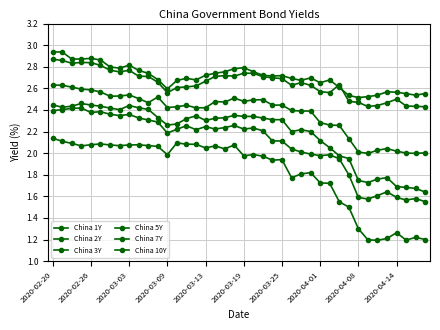

Which series has the largest range (max minus min)?

China 1Y